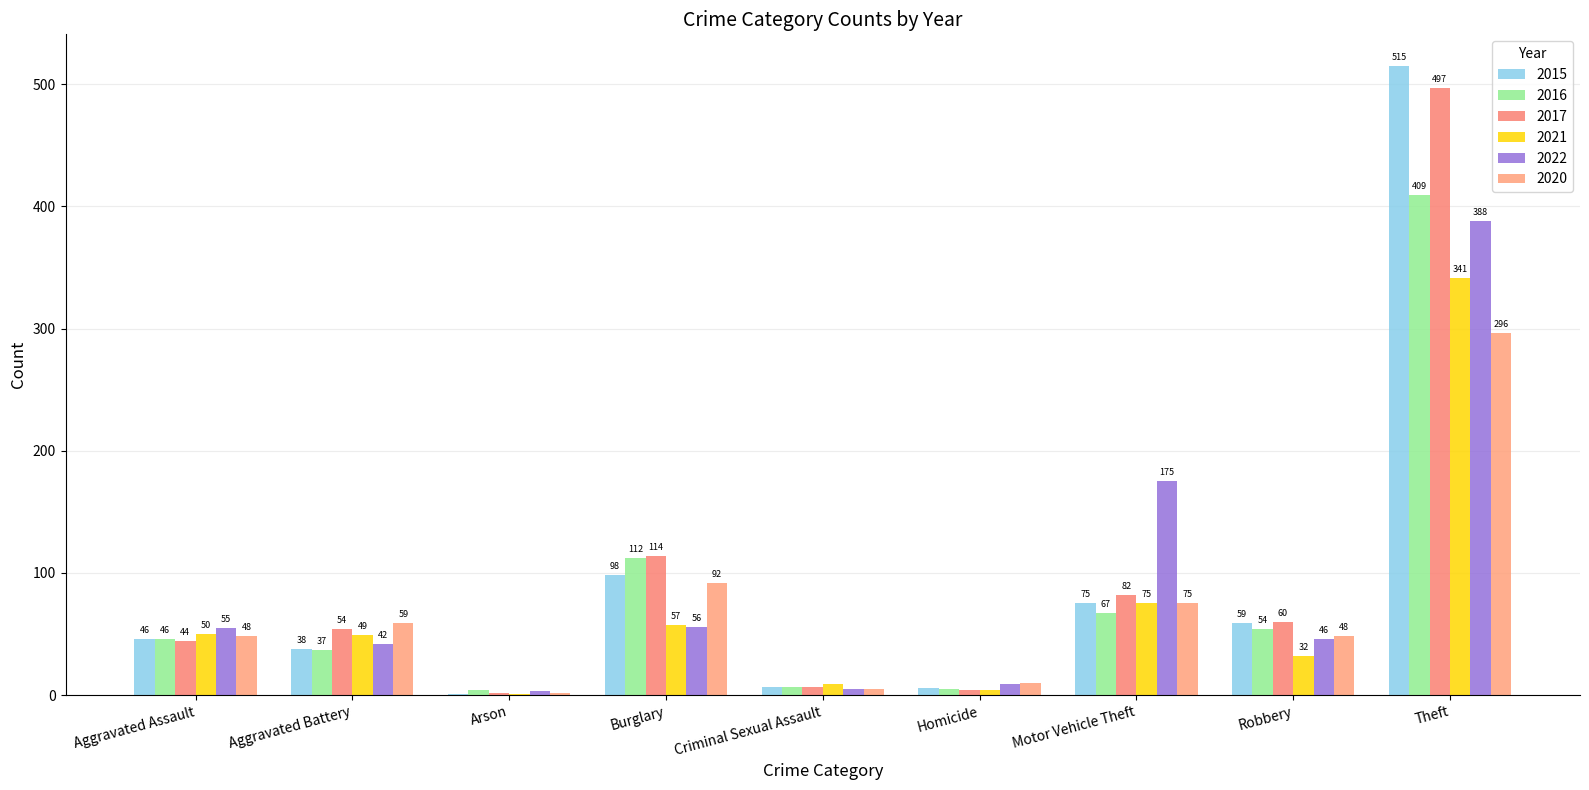

What is the difference between the highest and lowest values at Aggravated Assault?

11